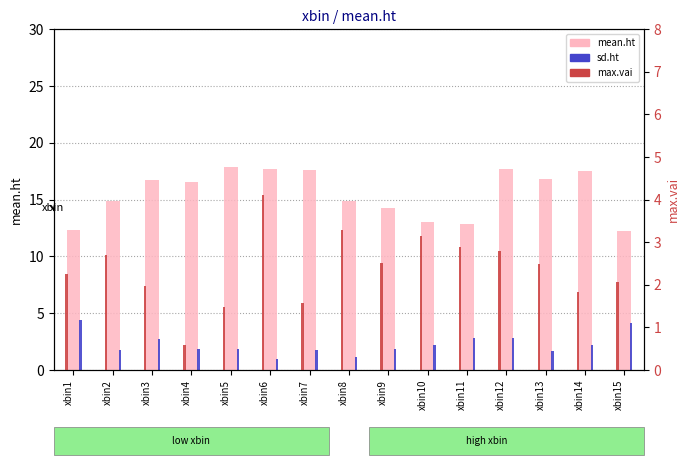

What is the value of the sd.ht bar at the 2nd from the left?

1.7